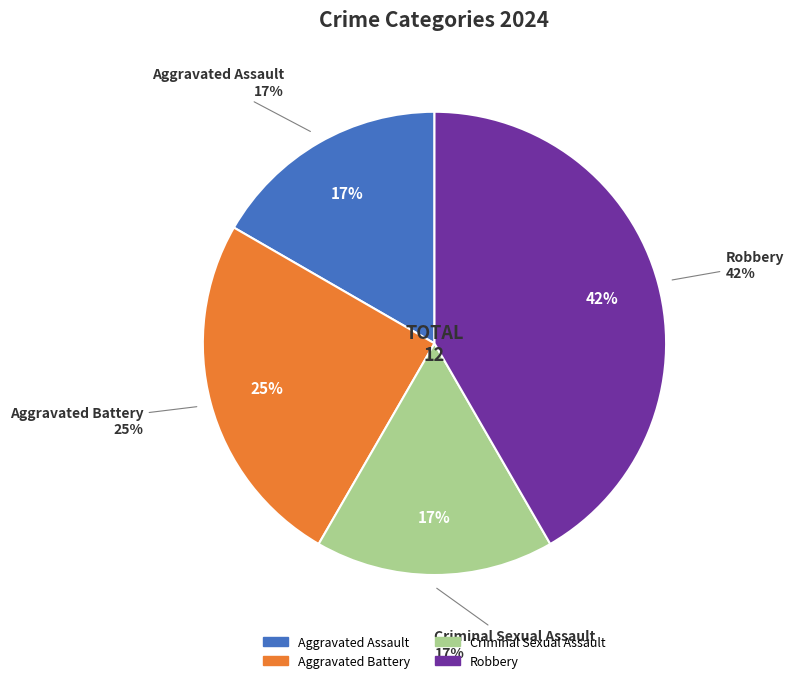

How many slices are in this pie chart?

4